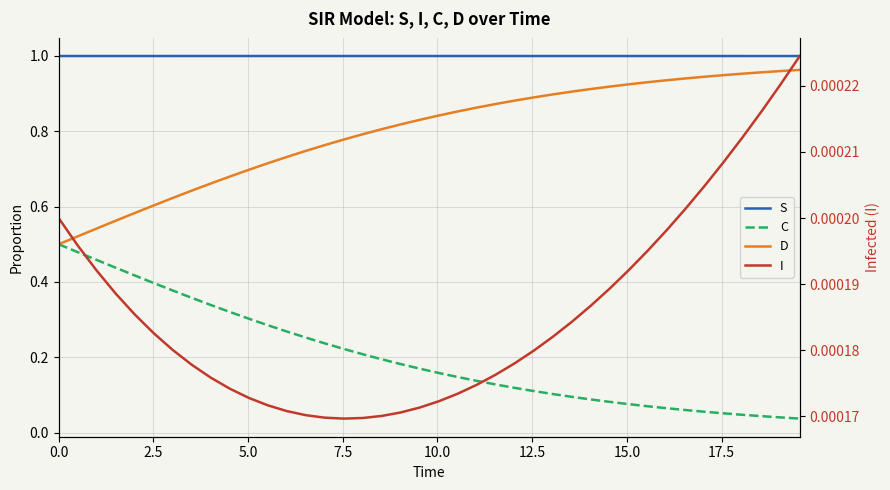

The D series shows 0.3 at 29. True or false?

False